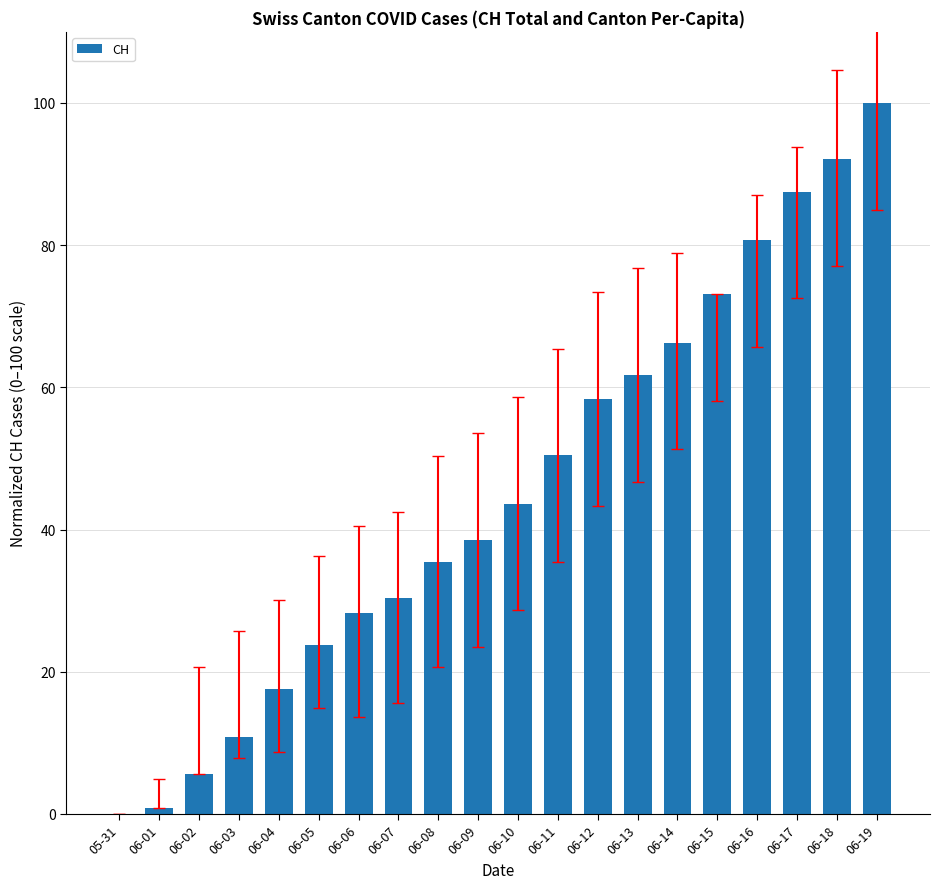

What is the change in value from 05-31 to 06-14?

+66.3